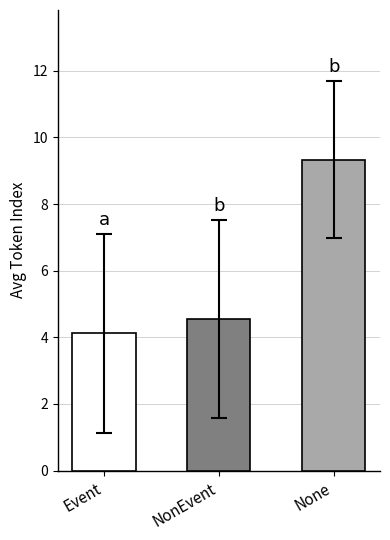

Rank the categories by value from lowest to highest.

Event, NonEvent, None